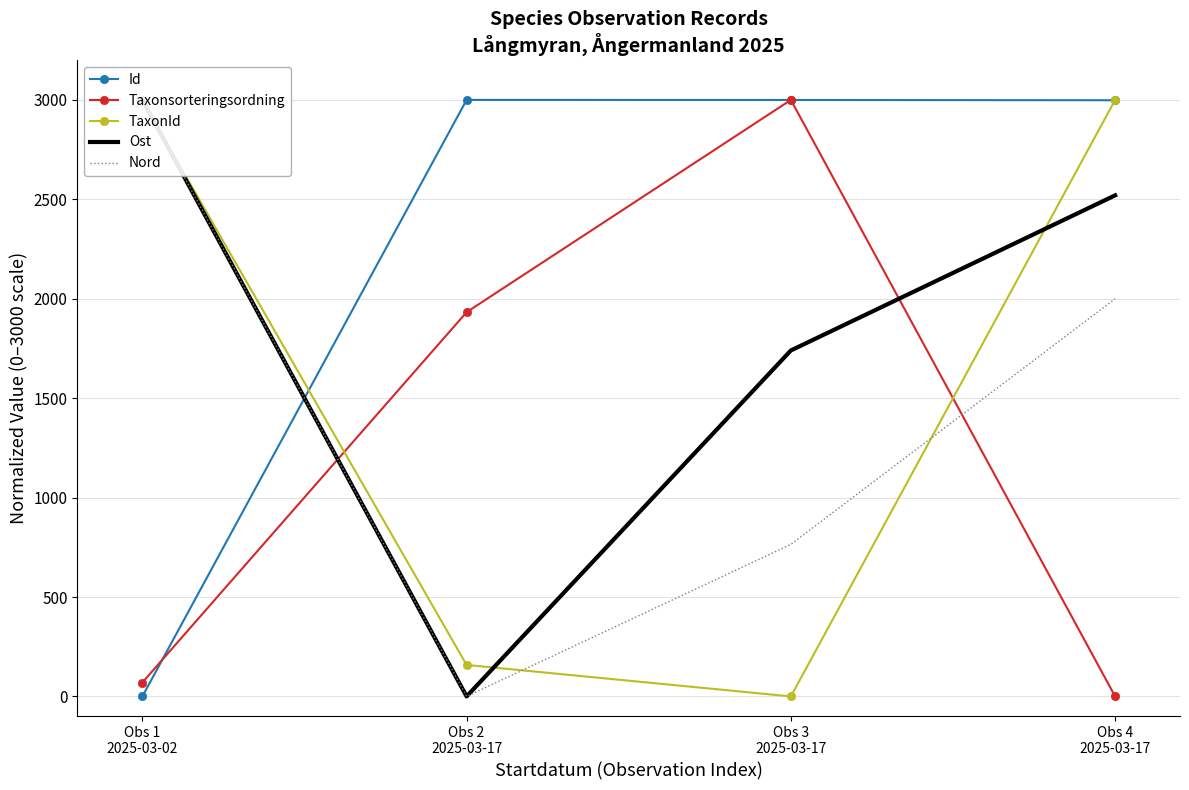

After their last crossing, which series has the higher values: Id or Taxonsorteringsordning?

Id